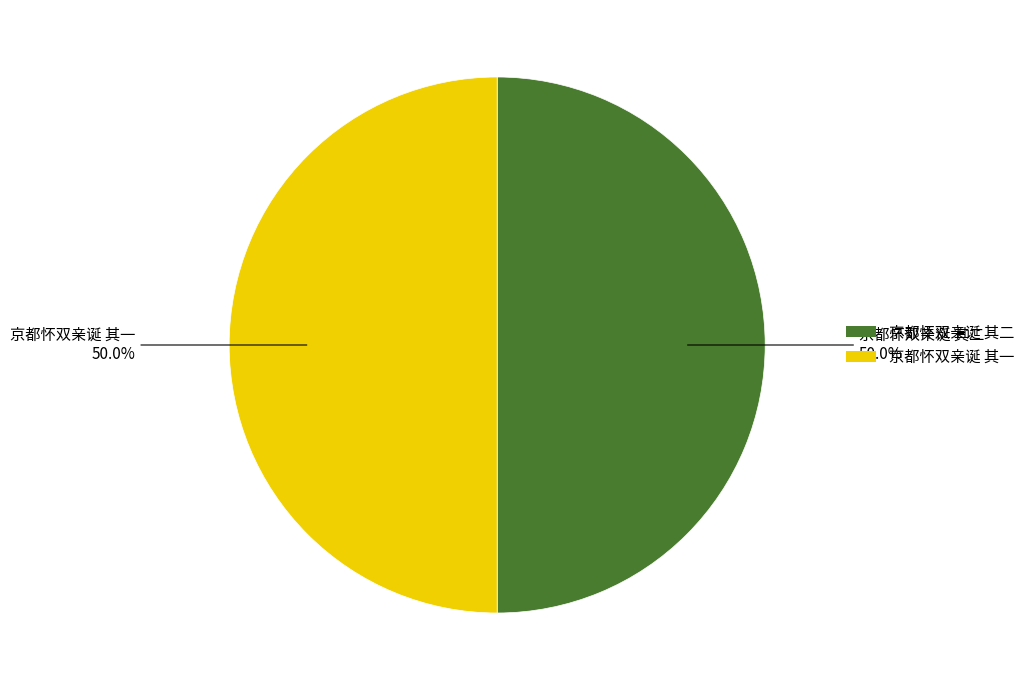

How many segments does this pie chart have?

2